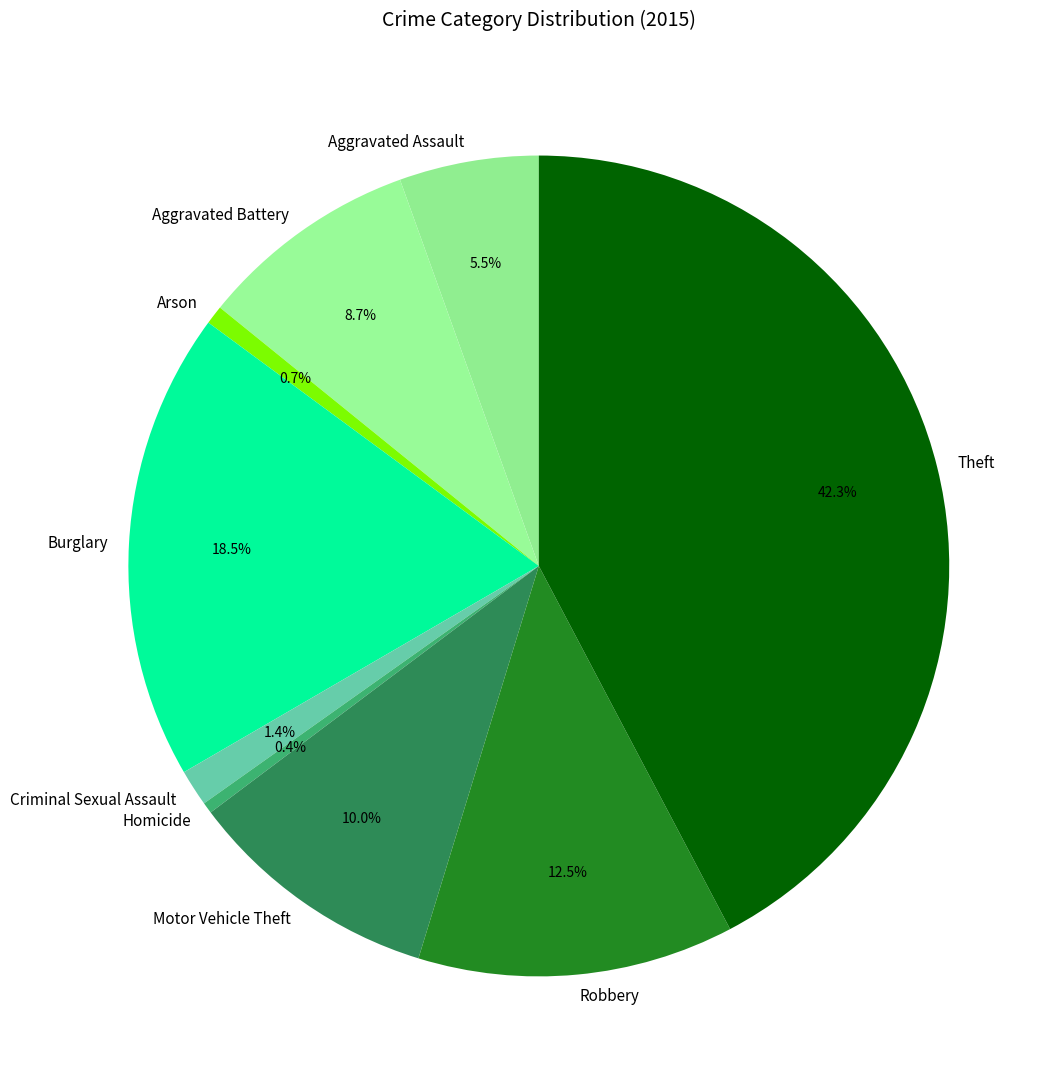

How many segments does this pie chart have?

9